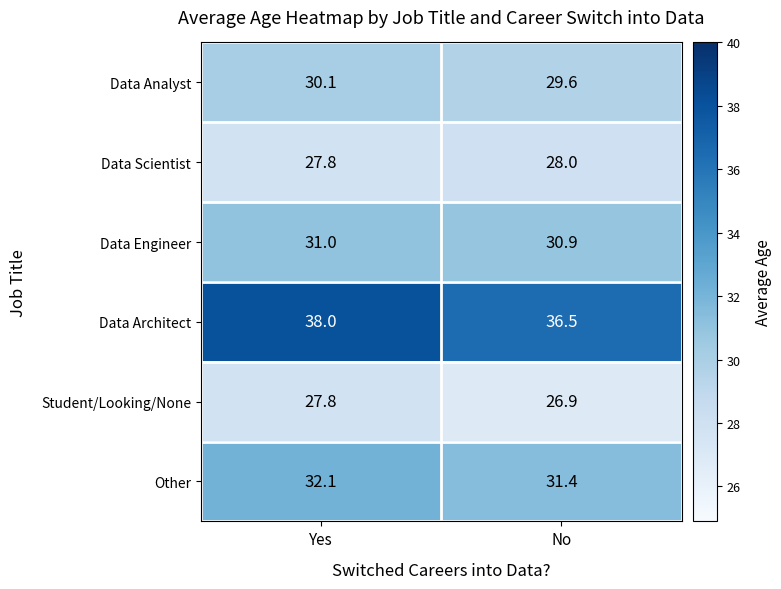

Reading left to right, extract all data points from this chart.

Data Analyst: 30.1	29.6
Data Scientist: 27.8	28.0
Data Engineer: 31.0	30.9
Data Architect: 38.0	36.5
Student/Looking/None: 27.8	26.9
Other: 32.1	31.4